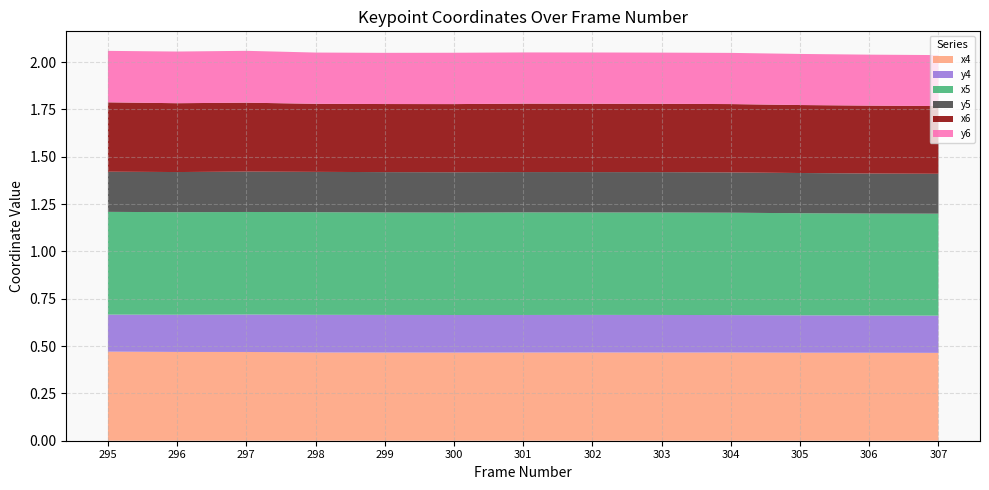

Reading right to left, what are all the values shown in this chart?

x4: 307=0.5	306=0.5	305=0.5	304=0.5	303=0.5	302=0.5	301=0.5	300=0.5	299=0.5	298=0.5	297=0.5	296=0.5	295=0.5
y4: 307=0.2	306=0.2	305=0.2	304=0.2	303=0.2	302=0.2	301=0.2	300=0.2	299=0.2	298=0.2	297=0.2	296=0.2	295=0.2
x5: 307=0.5	306=0.5	305=0.5	304=0.5	303=0.5	302=0.5	301=0.5	300=0.5	299=0.5	298=0.5	297=0.5	296=0.5	295=0.5
y5: 307=0.2	306=0.2	305=0.2	304=0.2	303=0.2	302=0.2	301=0.2	300=0.2	299=0.2	298=0.2	297=0.2	296=0.2	295=0.2
x6: 307=0.4	306=0.4	305=0.4	304=0.4	303=0.4	302=0.4	301=0.4	300=0.4	299=0.4	298=0.4	297=0.4	296=0.4	295=0.4
y6: 307=0.3	306=0.3	305=0.3	304=0.3	303=0.3	302=0.3	301=0.3	300=0.3	299=0.3	298=0.3	297=0.3	296=0.3	295=0.3